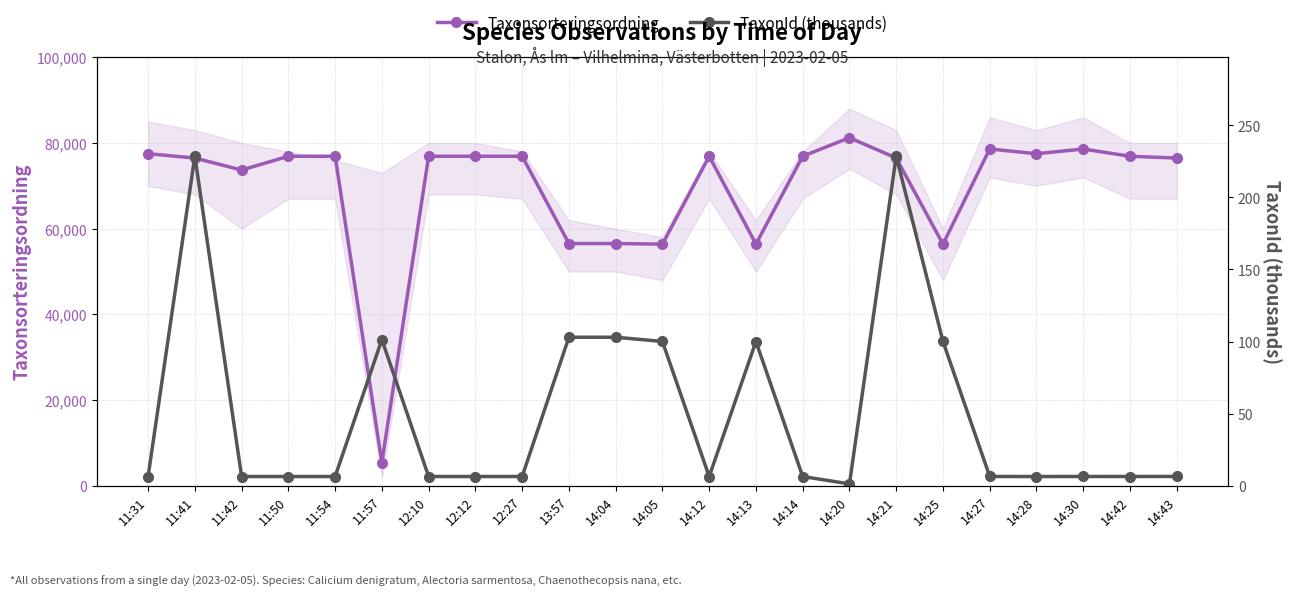

At which category does TaxonId (thousands) reach its first local valley?

14:12